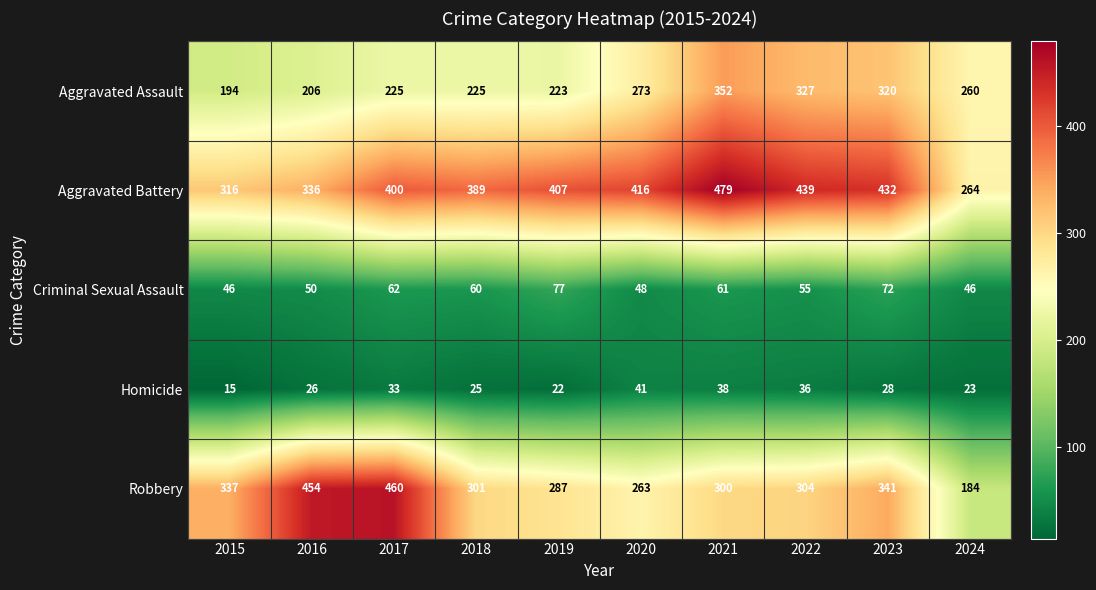

List the series in order of their peak value, lowest first.

Homicide, Criminal Sexual Assault, Aggravated Assault, Robbery, Aggravated Battery